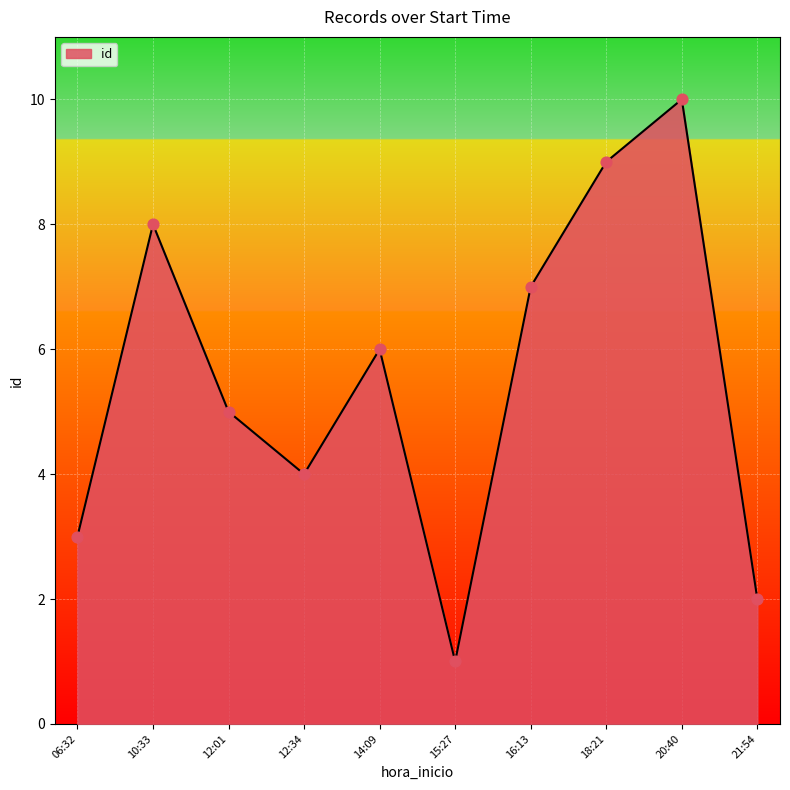

Approximately how many times larger is the value at 14:09 compared to 16:13?

0.9